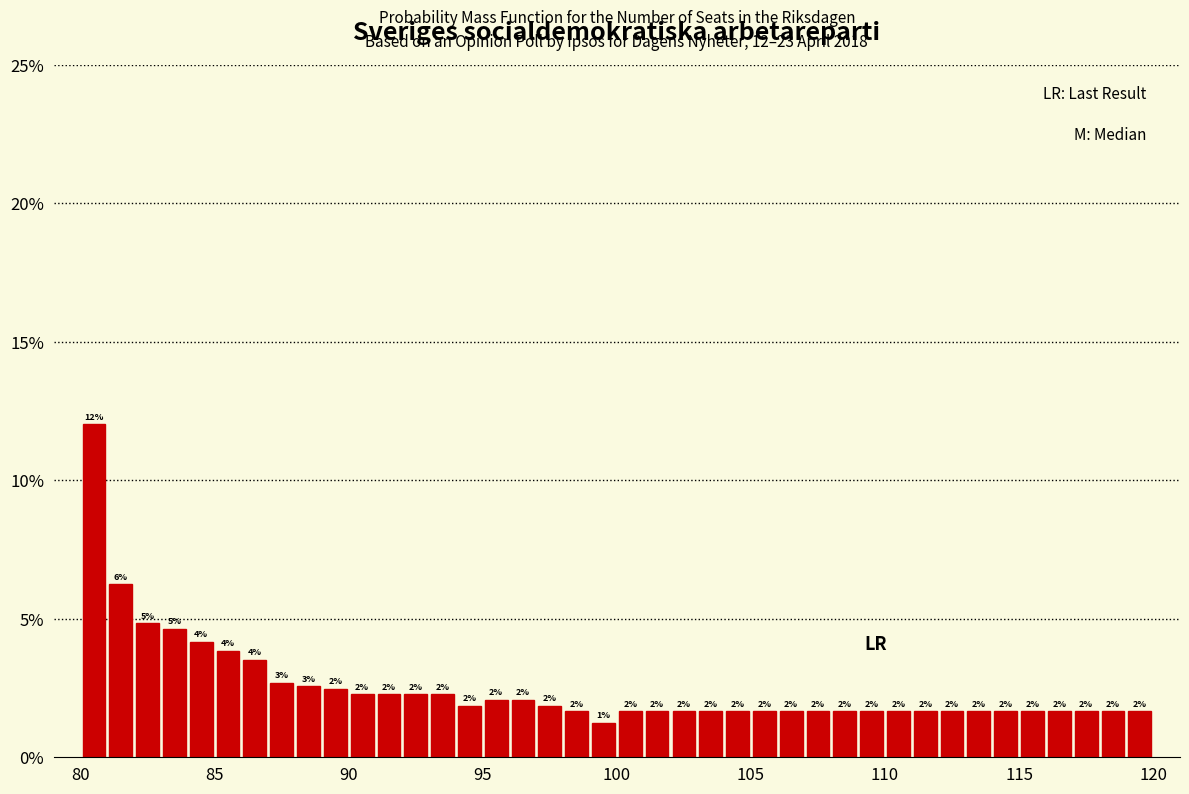

Around what value on the x-axis is the tallest bar? Give the approximate position of its centre, as read against the axis.

80.5